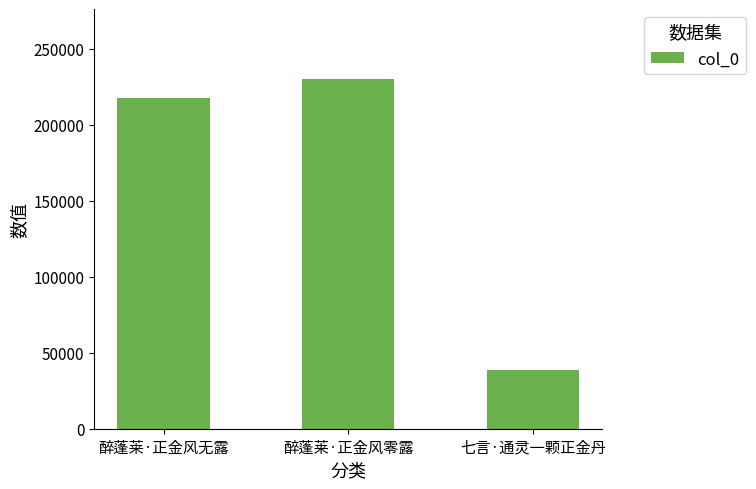

What is the minimum value shown in the chart?

38851